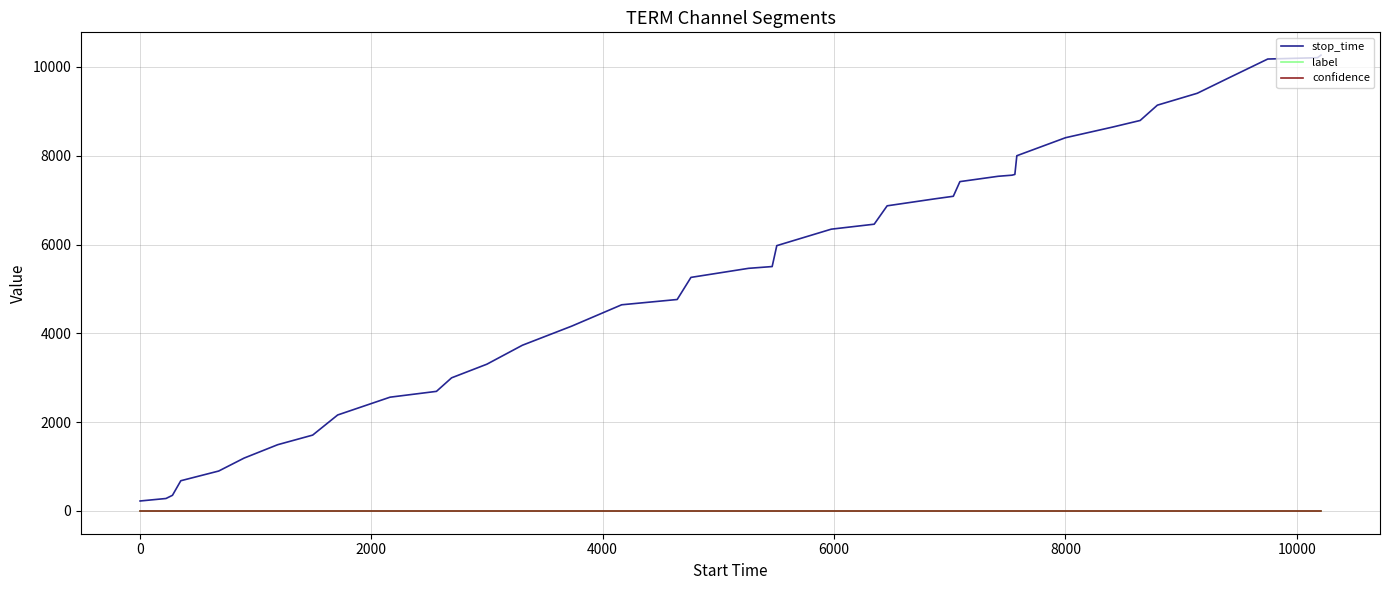

Which series has the largest total across all categories?

stop_time